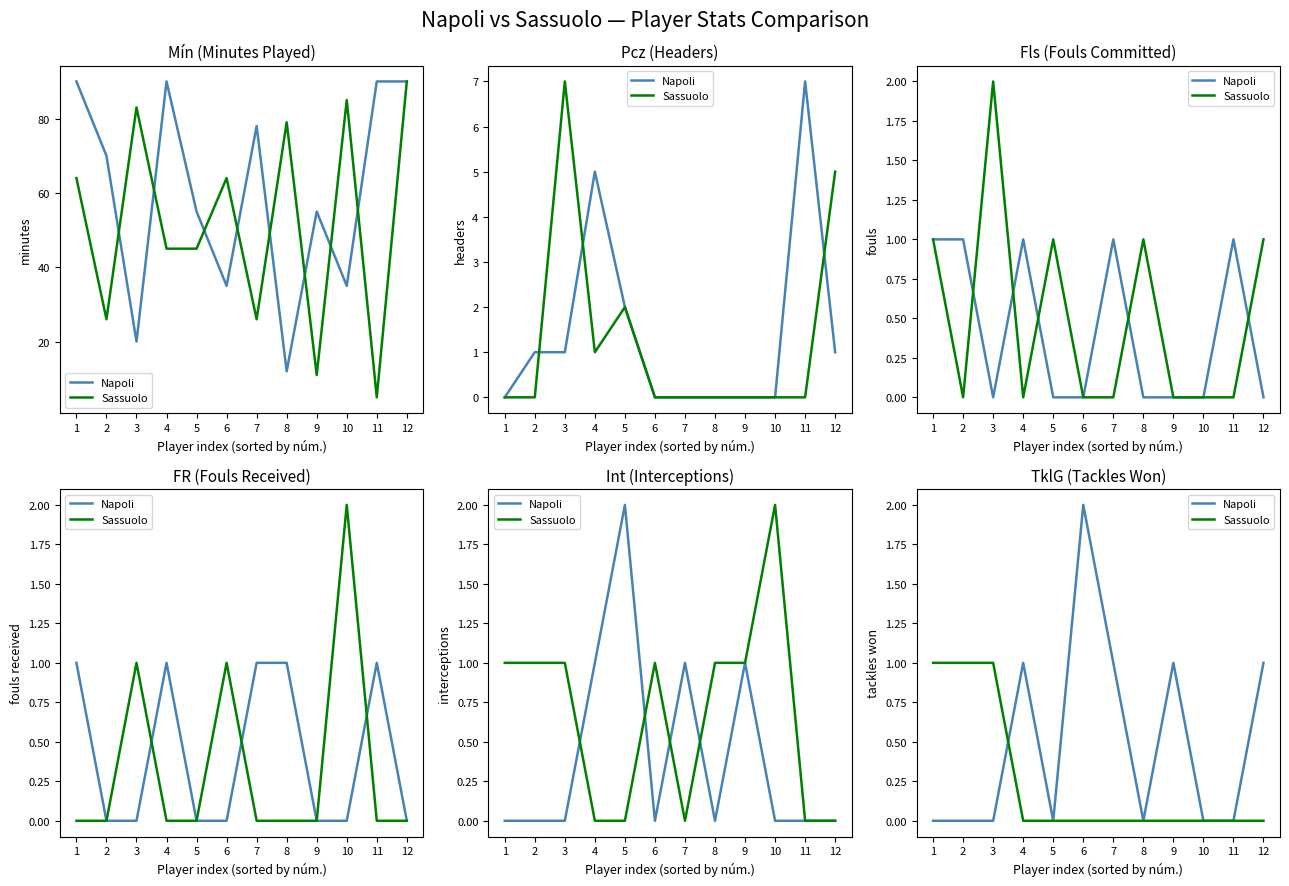

Is this an area chart (filled region under the line)?

No